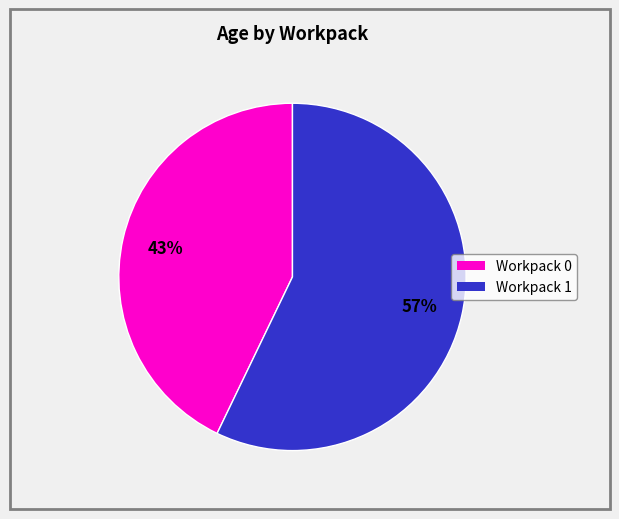

To the nearest percent, what is the difference between the largest and smallest slice percentages?

14%